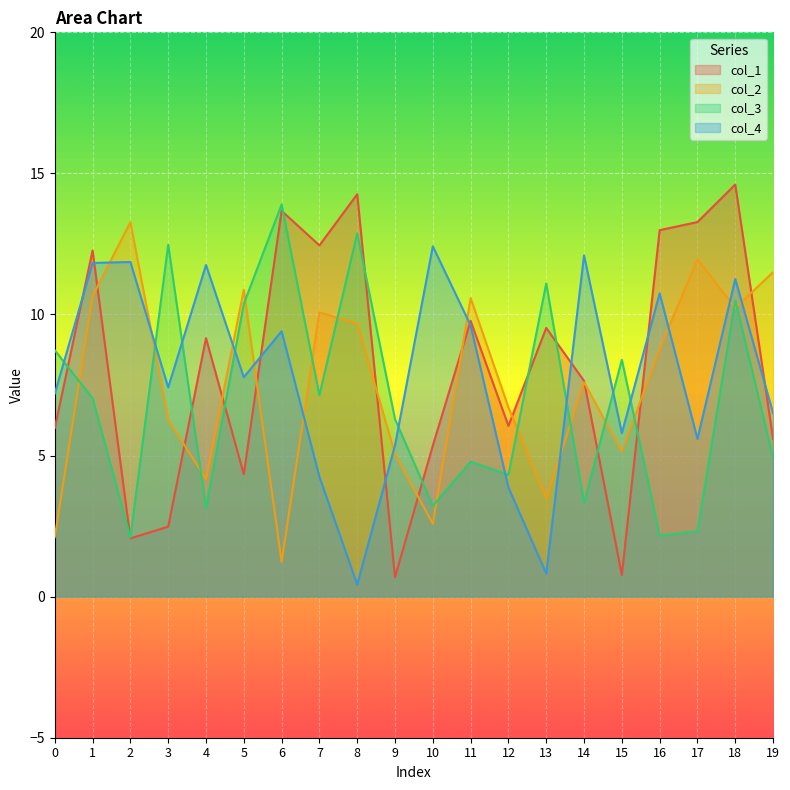

Which has a higher value, 7 or 1?

7